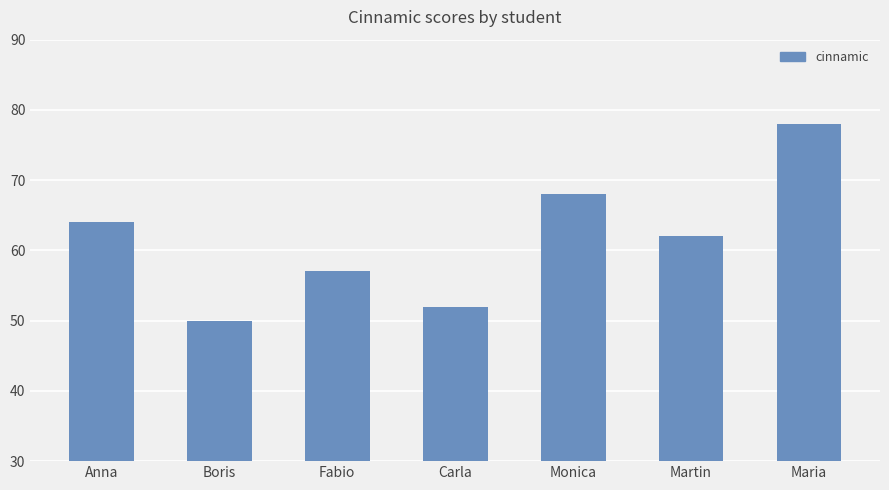

The value at Fabio is 16. True or false?

False